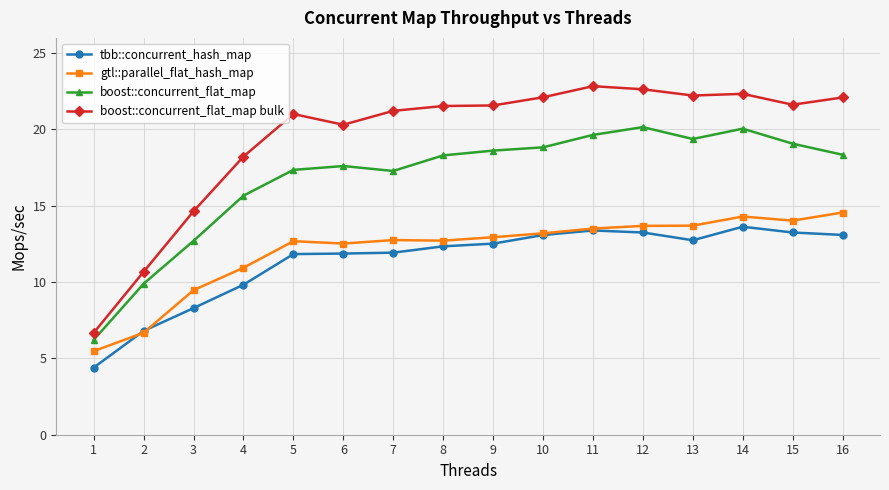

Which series has the largest total across all categories?

boost::concurrent_flat_map bulk